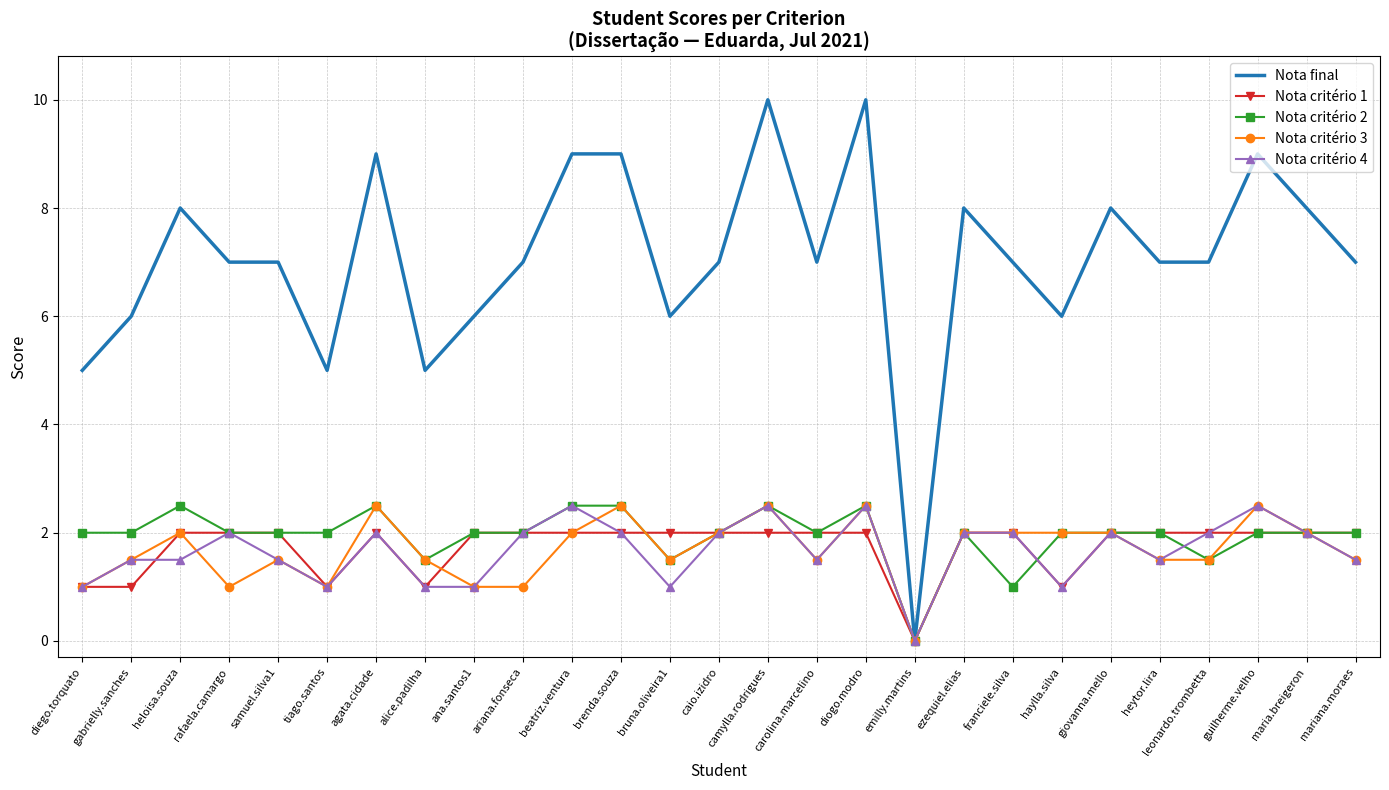

At which category does the chart reach its minimum across all series?

emilly.martins